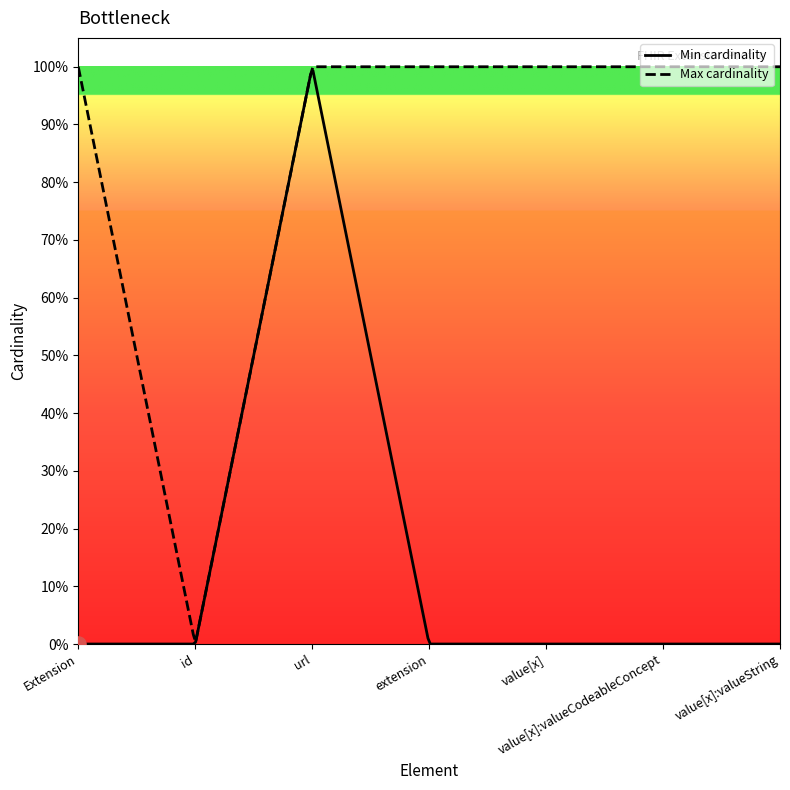

What are all the series names shown in the legend?

Min cardinality, Max cardinality